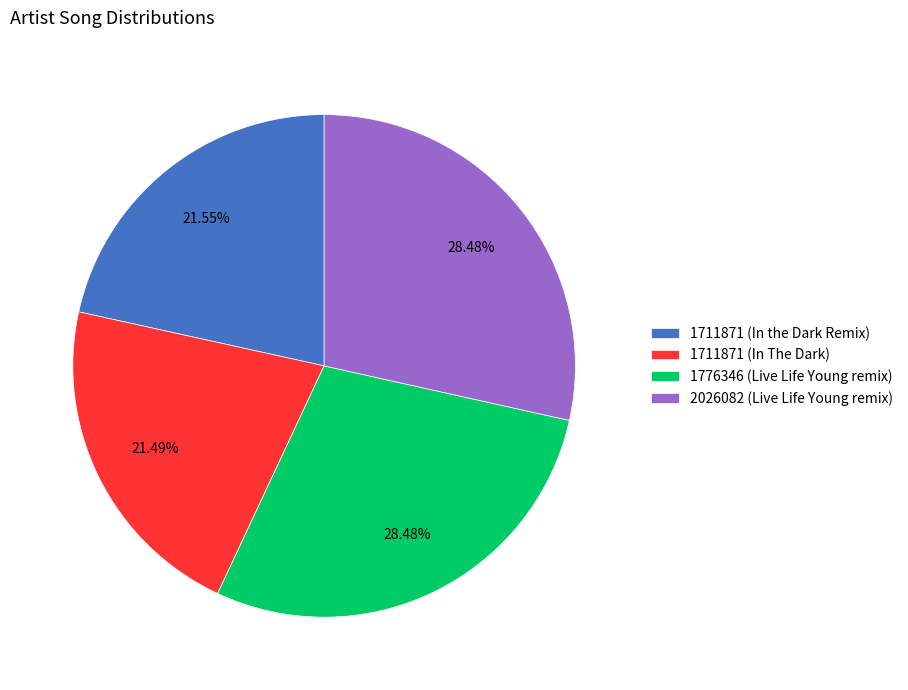

What percentage is the 1711871 (In the Dark Remix) slice, to the nearest percent?

22%